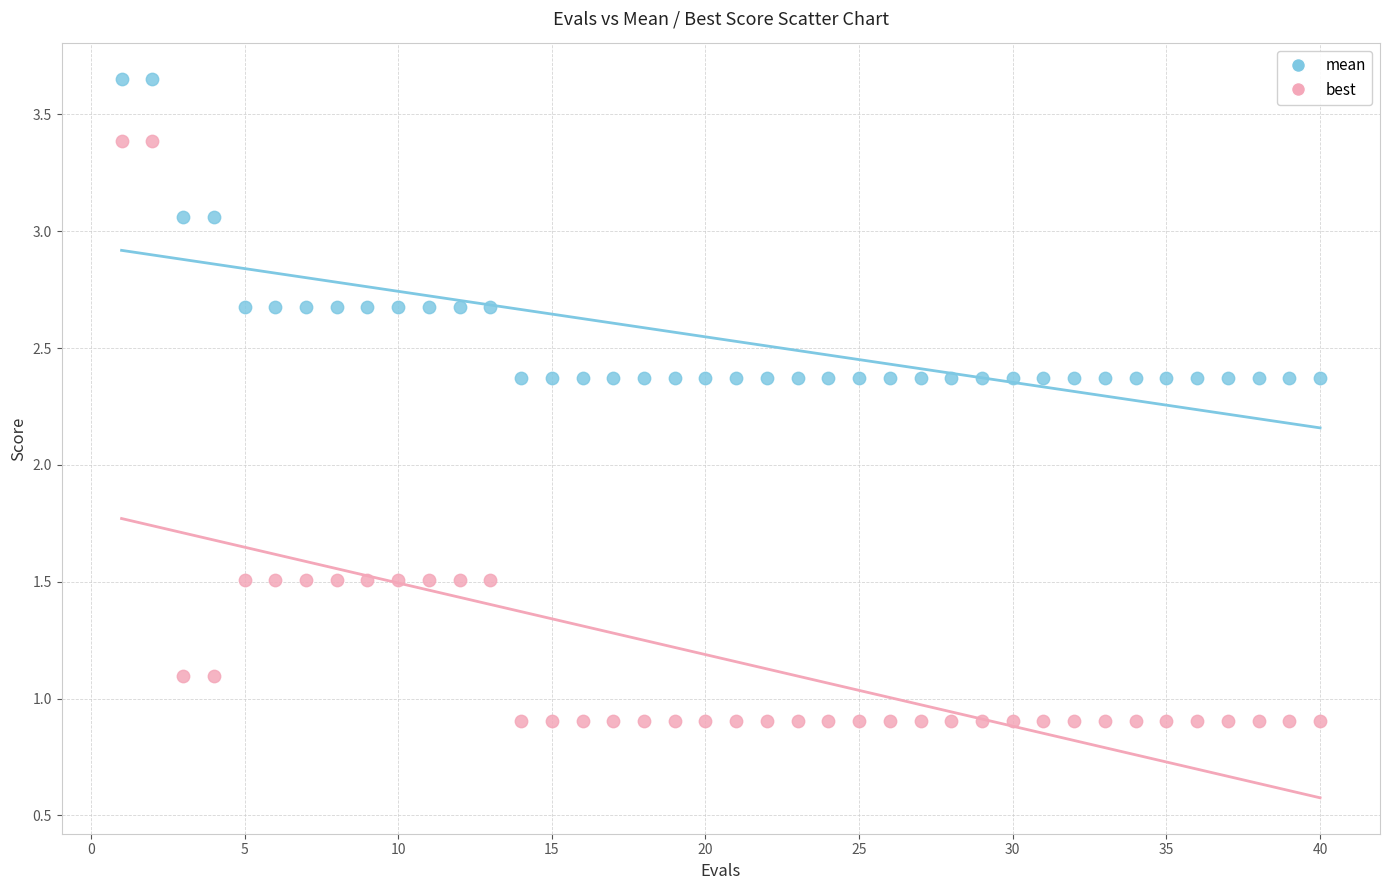

What is the X range (max minus min) for the scatter plot?

39.0